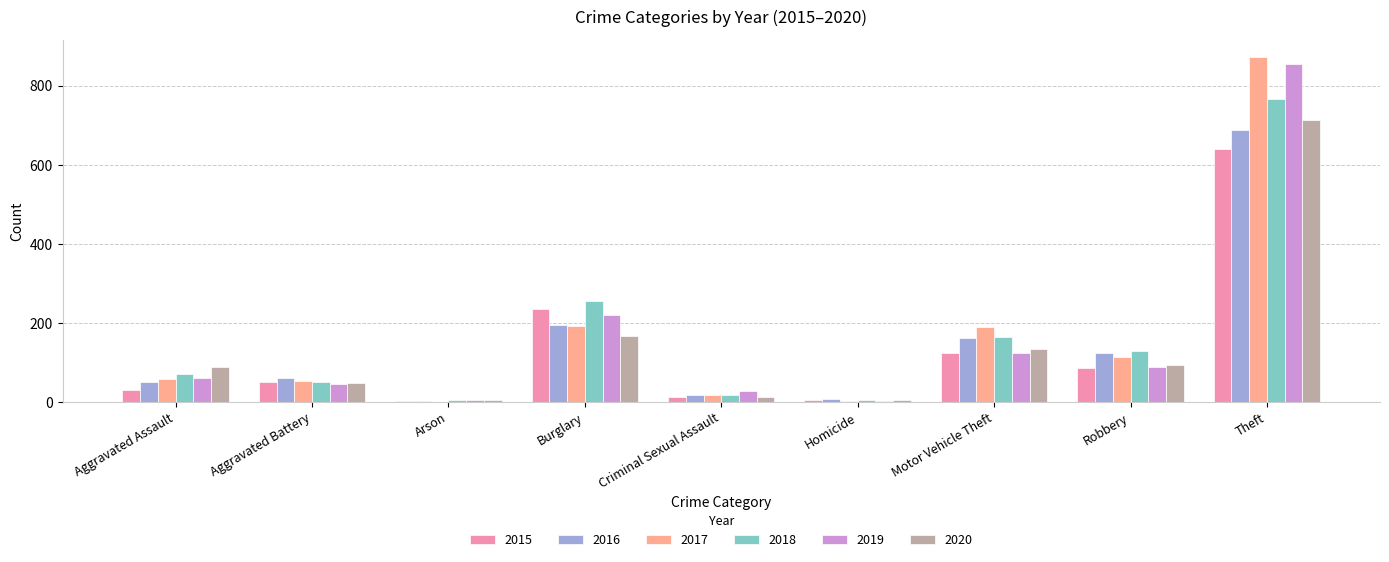

Which category has the highest value in the 2020 series?

Theft